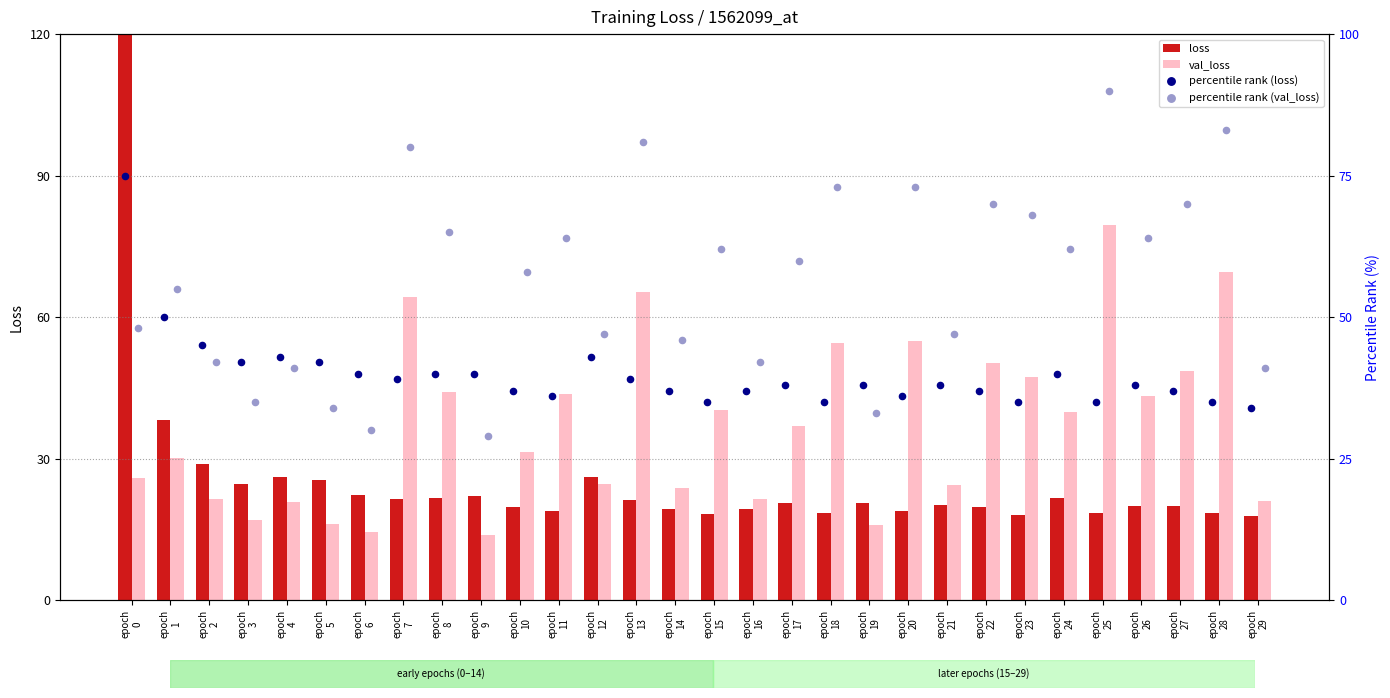

Which series contains the highest Y value?

loss